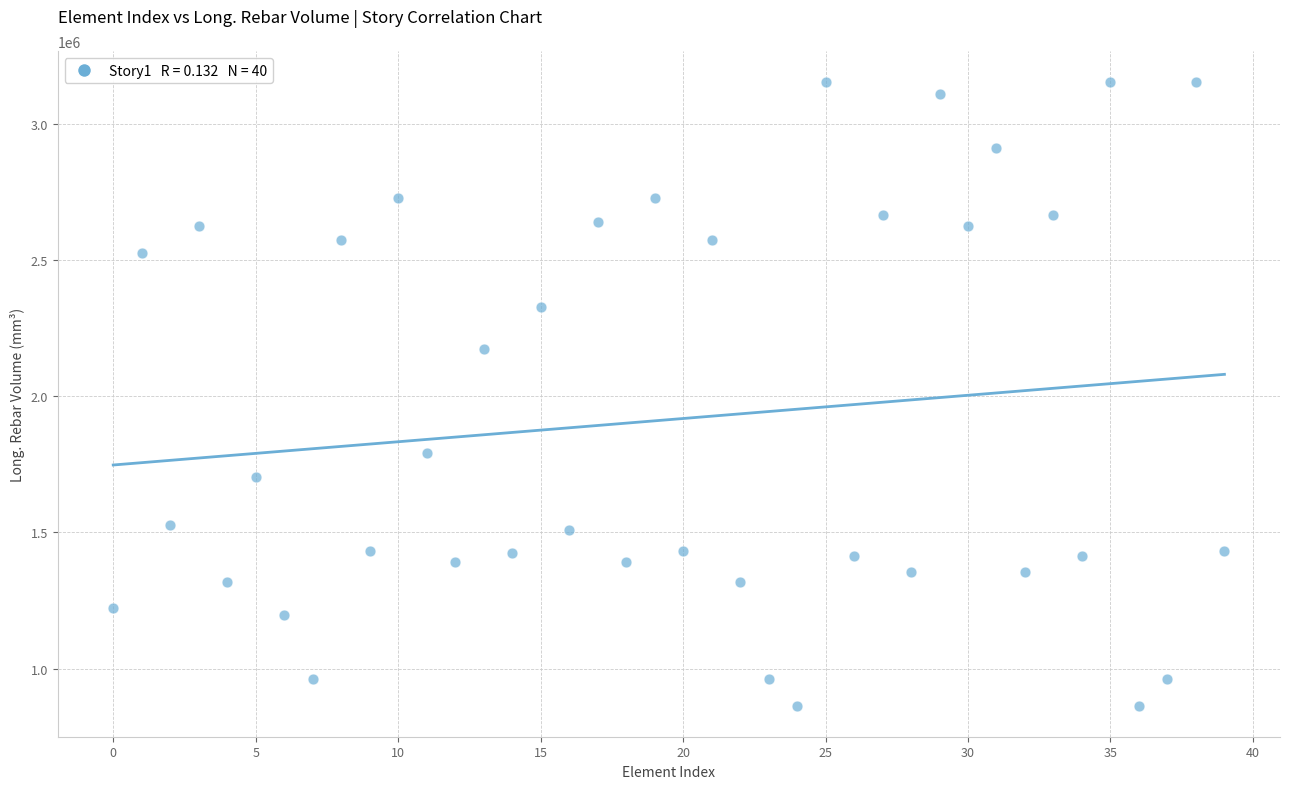

What Y value in the scatter plot is closest to 2008937?

2173529.0